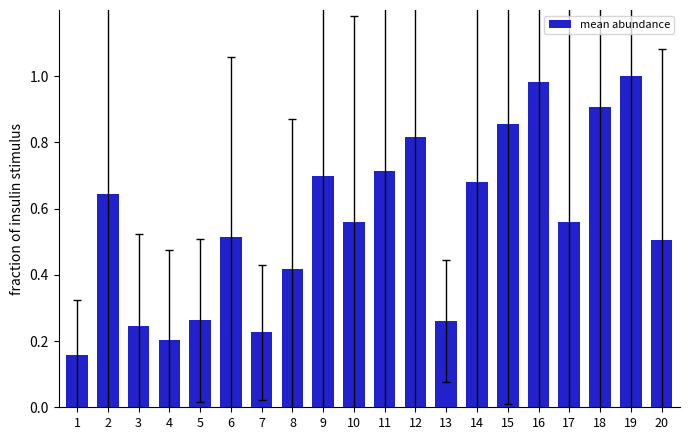

At which label is the value closest to 0?

1